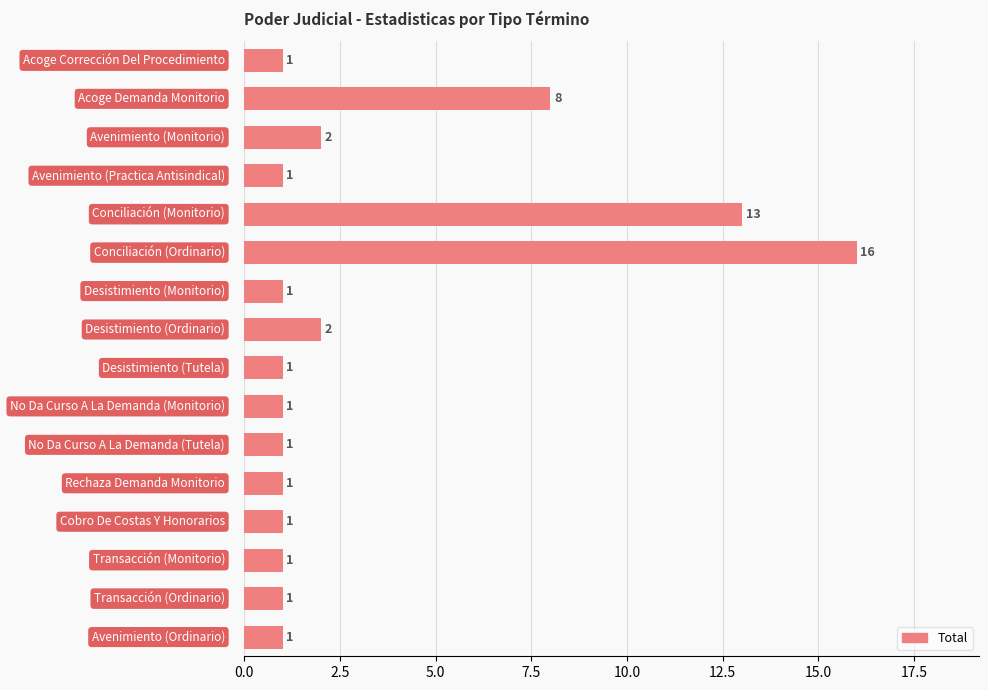

What is the average value?

3